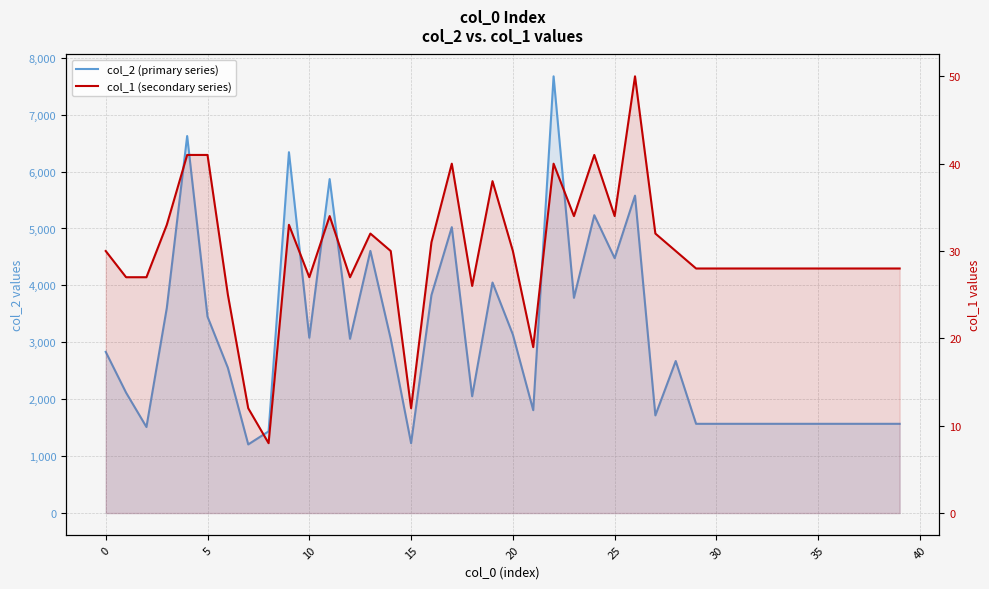

Is the value of col_1 (secondary series) at 12 greater than the value of col_2 (primary series) at 10?

No